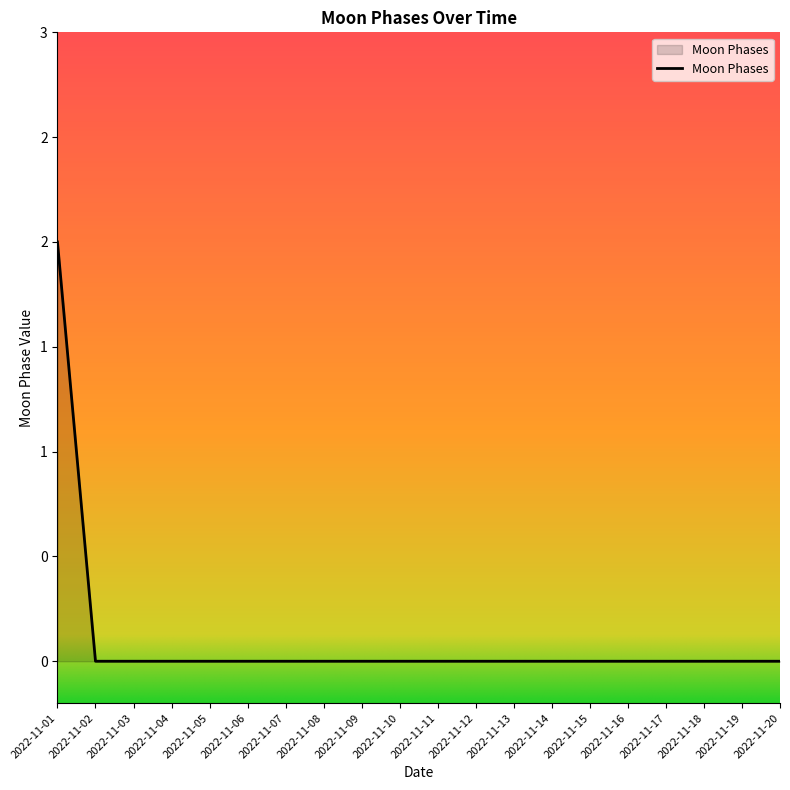

What is the sum of all values?

2